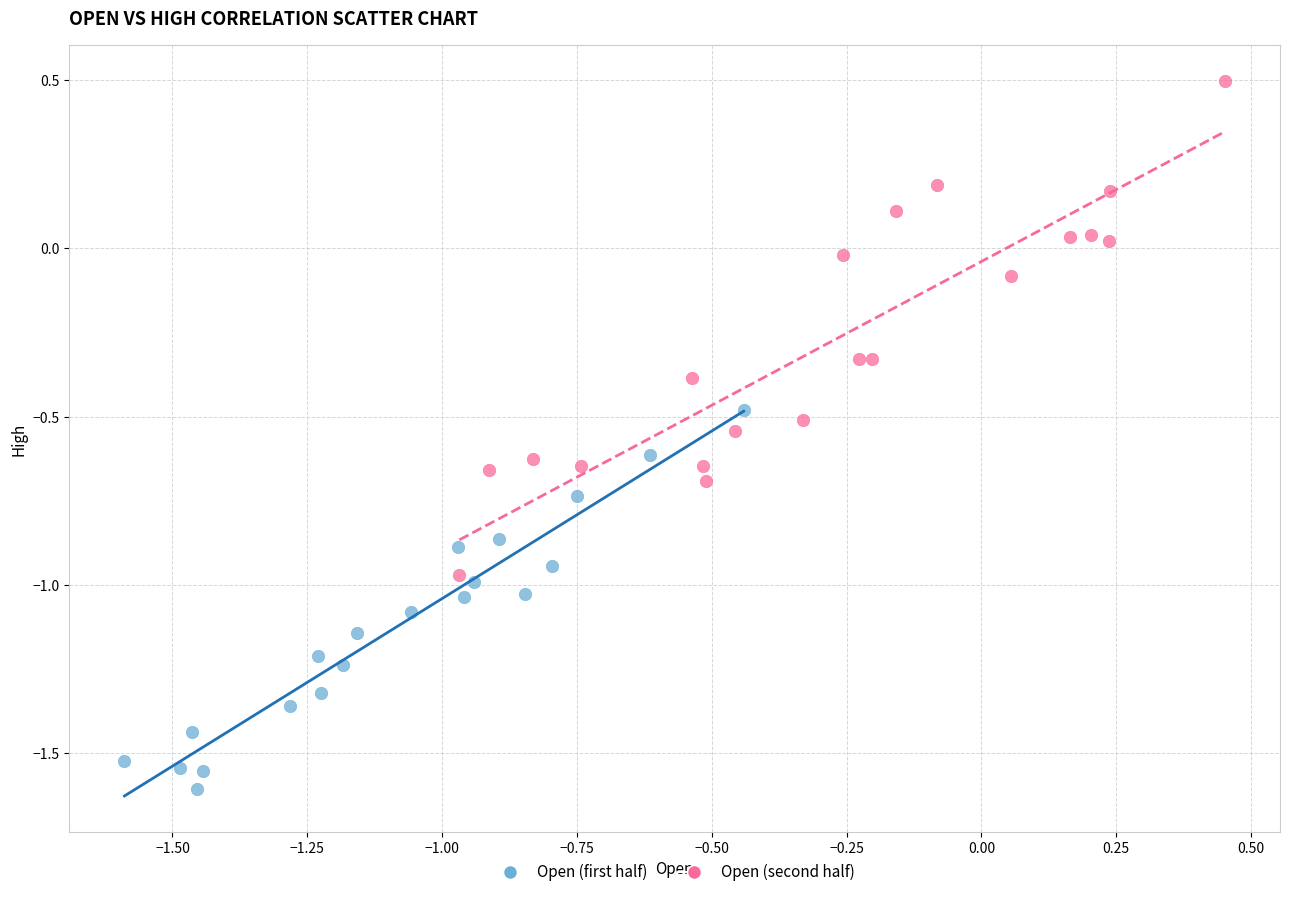

Which series has the largest Y range (max minus min)?

Open (second half)